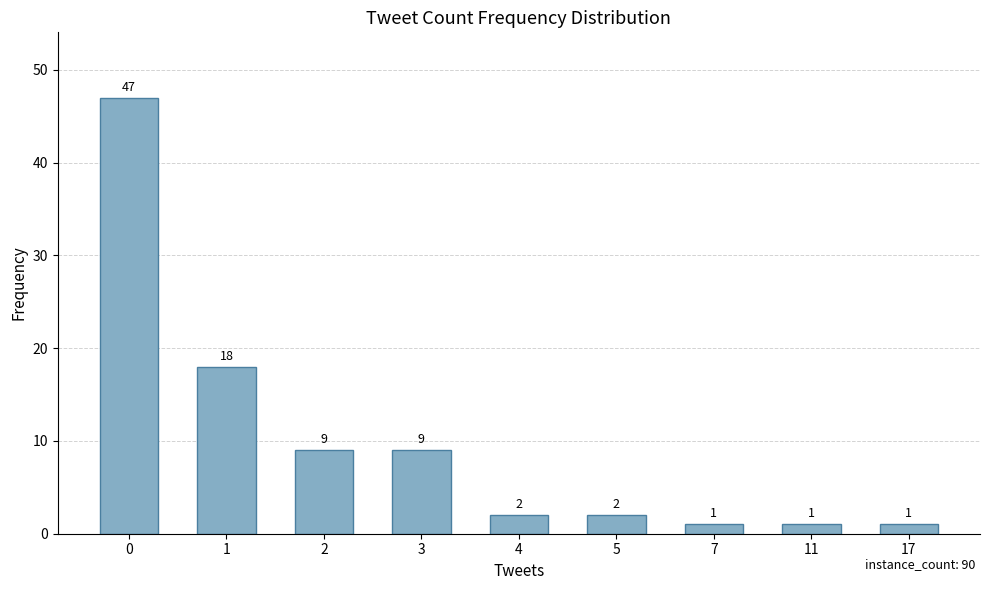

Which has a higher value, 4 or 11?

4